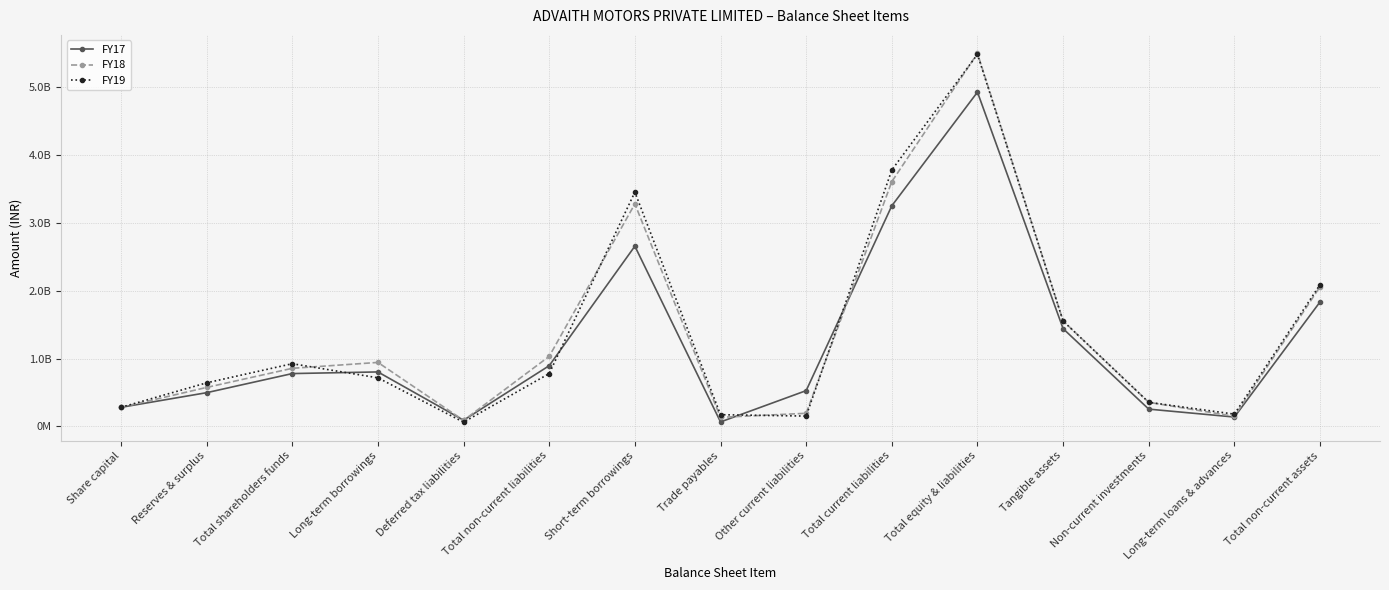

At which category is the sum across all series the highest?

Total equity & liabilities